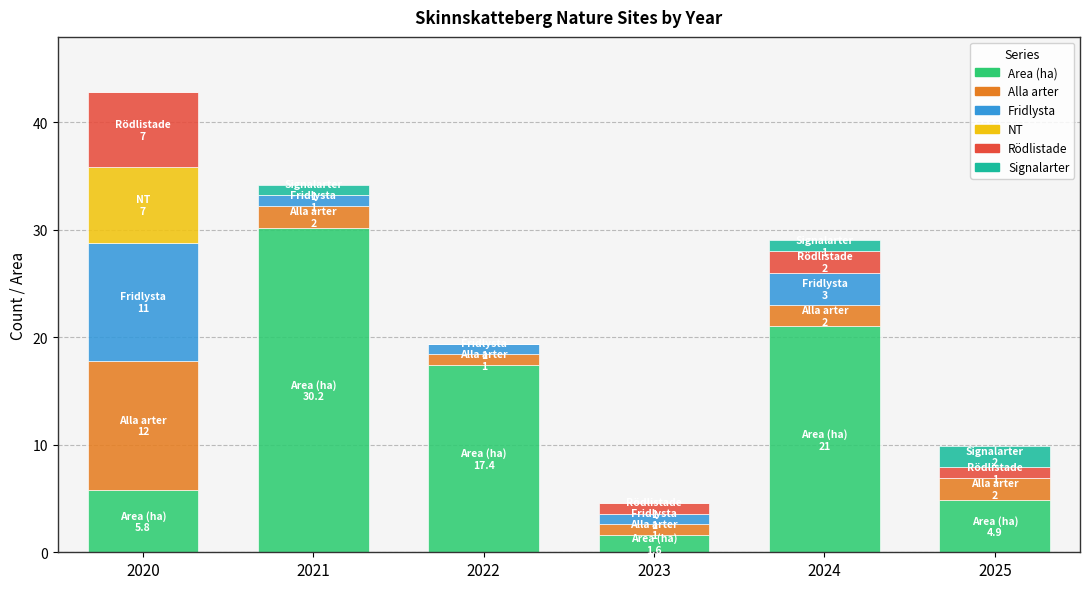

Does the chart contain stacked bars?

Yes